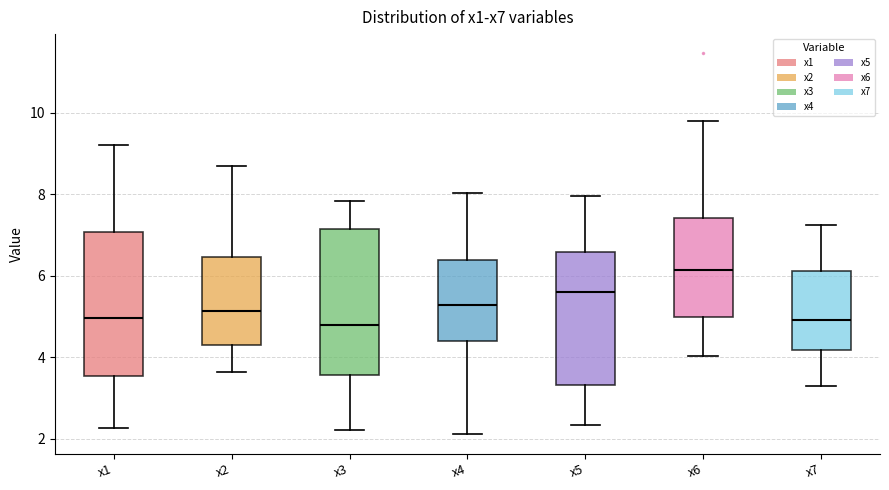

Where is the upper edge of the box for x3 on the y-axis? The values are not printed on the chart, so give them approximately, as read against the axis.

7.2